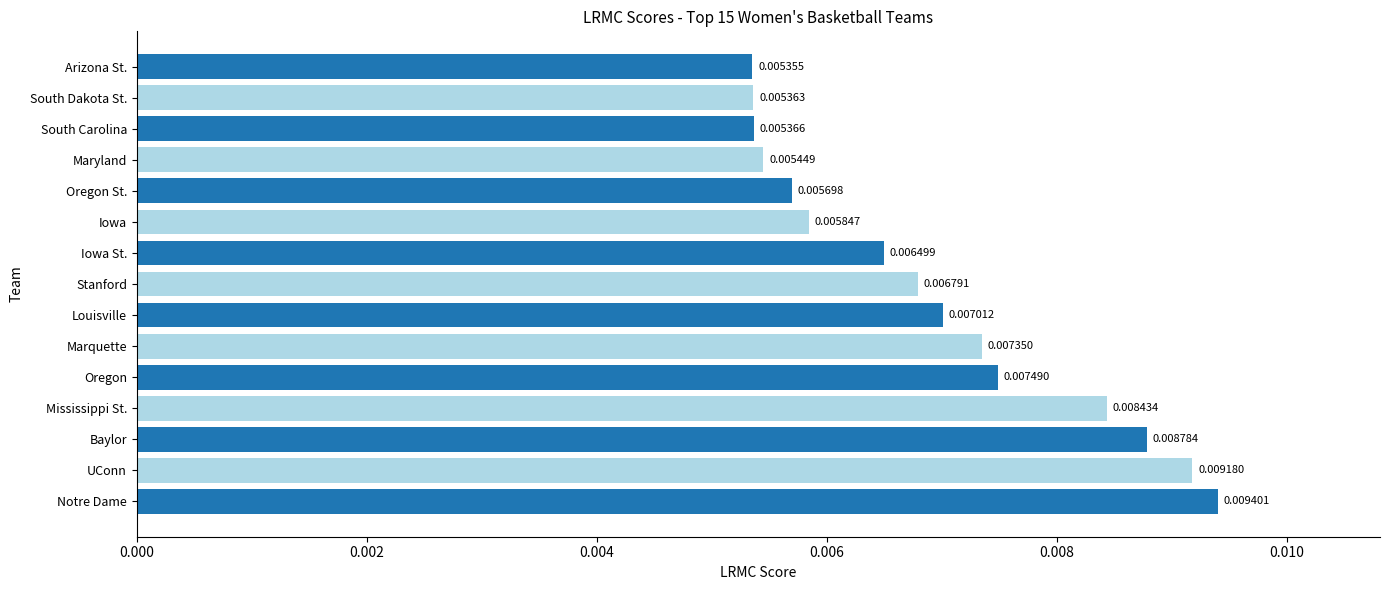

At which label is the value closest to 0?

Arizona St.